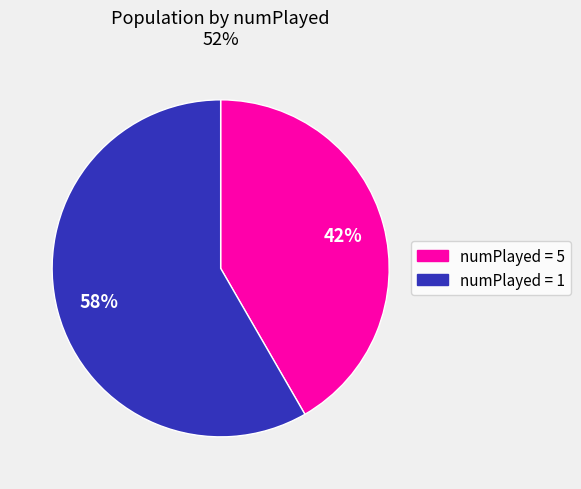

To the nearest percent, what is the average slice percentage?

50%